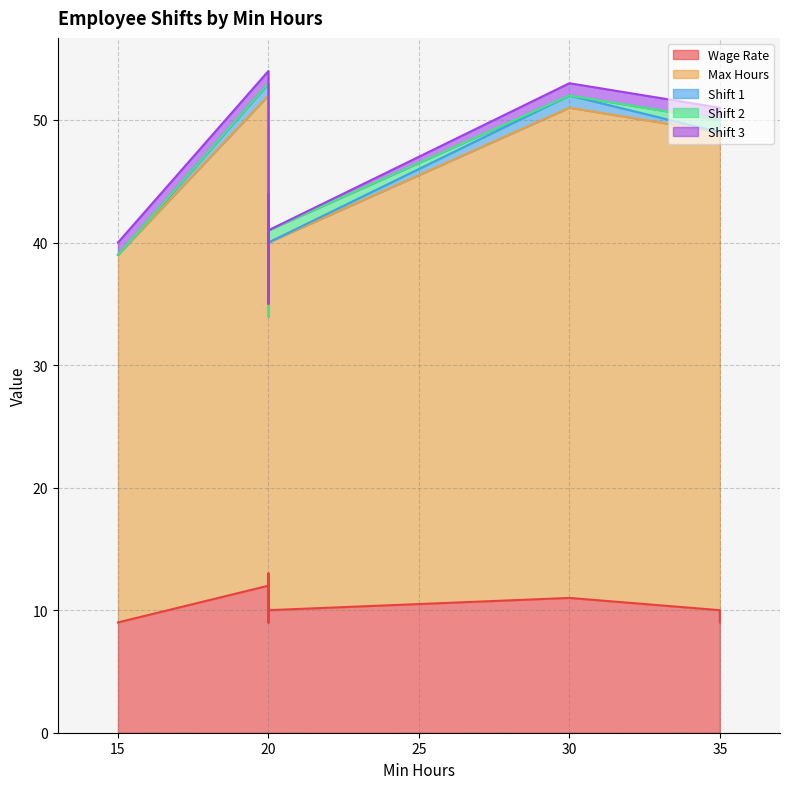

True or false: Shift 3 has more than 0 points higher than both neighbors.

False